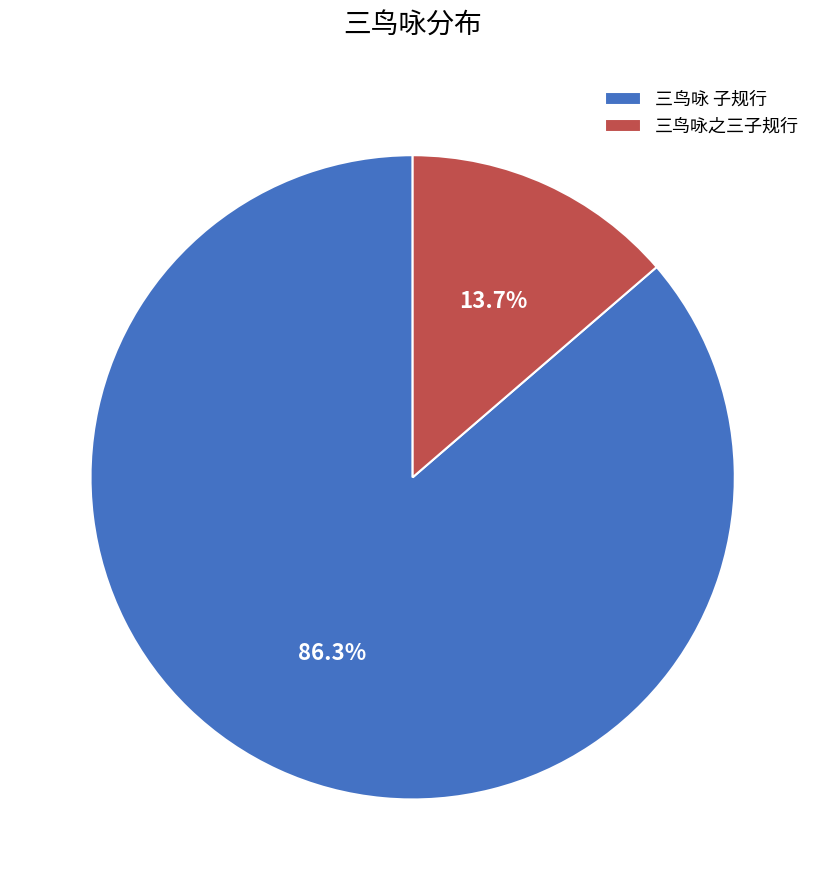

To the nearest percent, what is the difference between the 三鸟咏 子规行 and 三鸟咏之三子规行 slice percentages?

73%